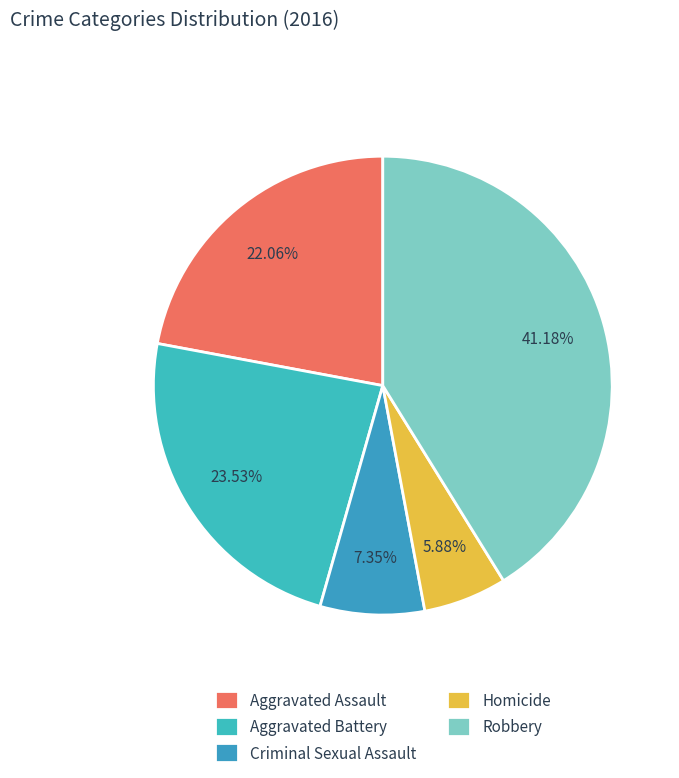

How many segments does this pie chart have?

5